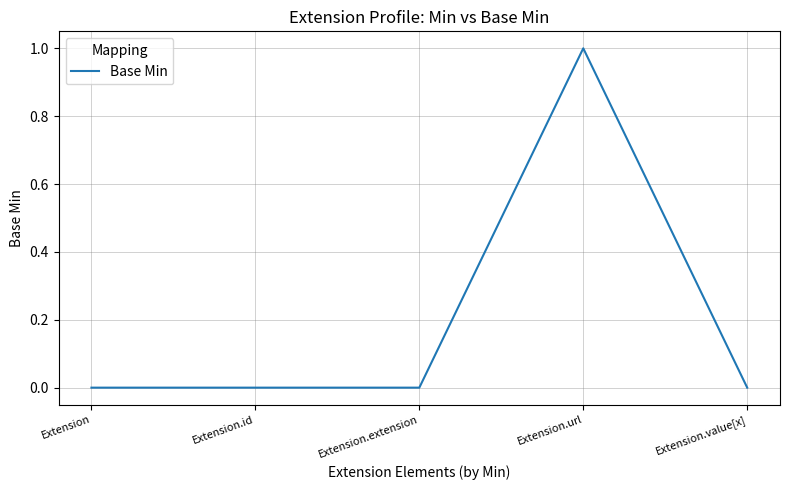

How many series are shown in this chart?

1